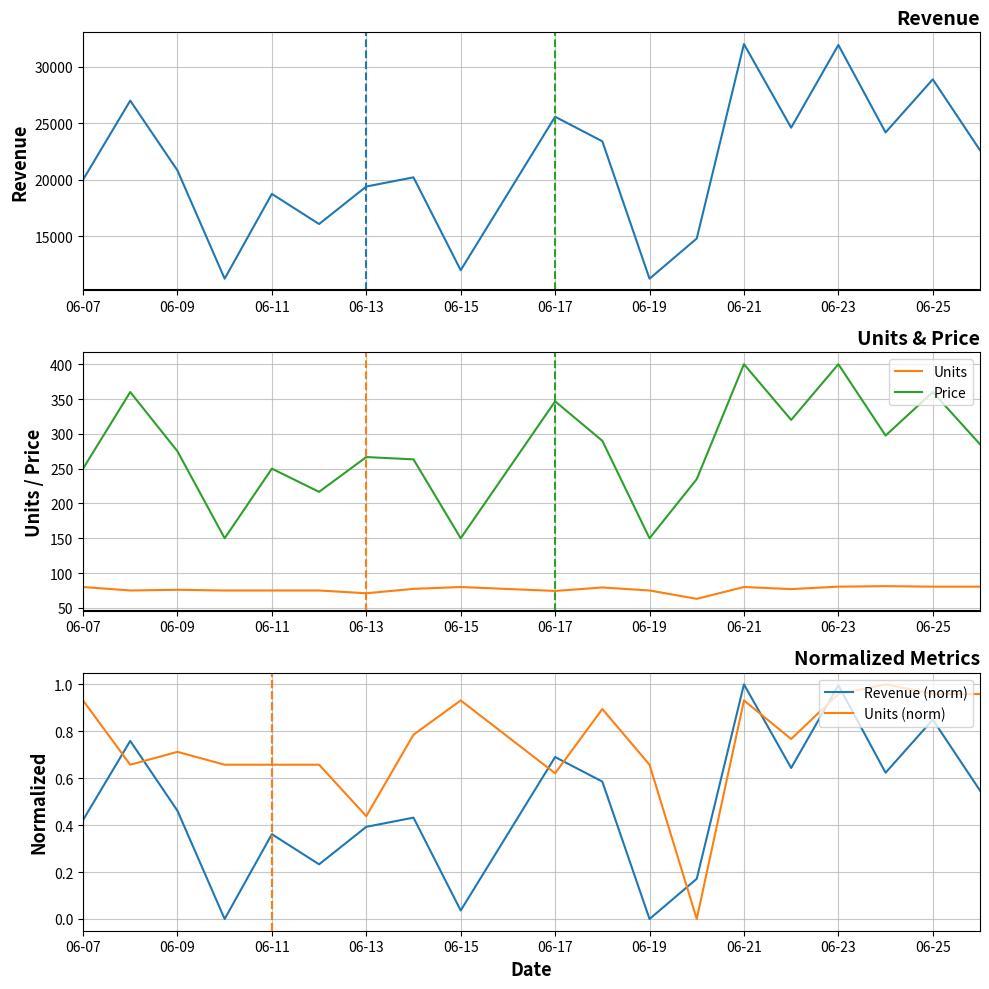

At which label does Units first exceed 77?

06-07